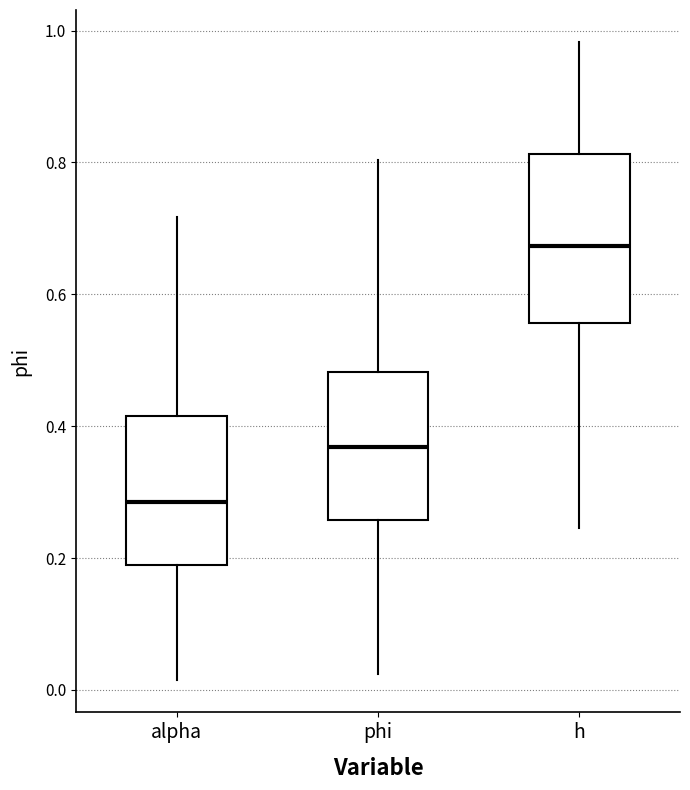

Reading left to right, read every box against the y-axis: the position of its median line, the range the box covers, and the ends of its whiskers. The values are not printed on the chart, so give them approximately, as read against the axis.

alpha: median 0.28, box 0.18 to 0.42, whiskers 0.02 to 0.72
phi: median 0.36, box 0.26 to 0.48, whiskers 0.02 to 0.80
h: median 0.68, box 0.56 to 0.82, whiskers 0.24 to 0.98